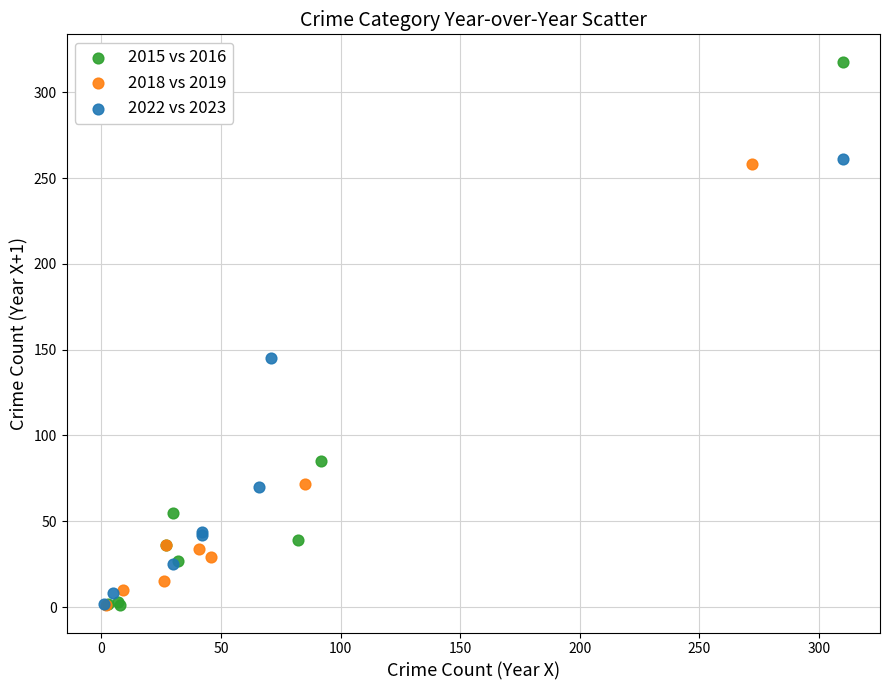

Which series reaches the maximum Y coordinate?

2015 vs 2016